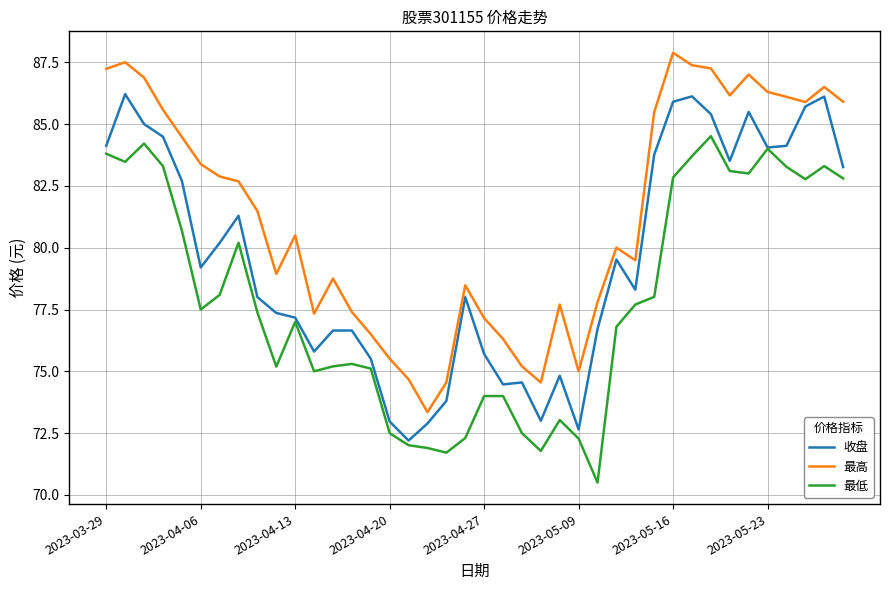

What is the maximum value for 收盘?

86.2